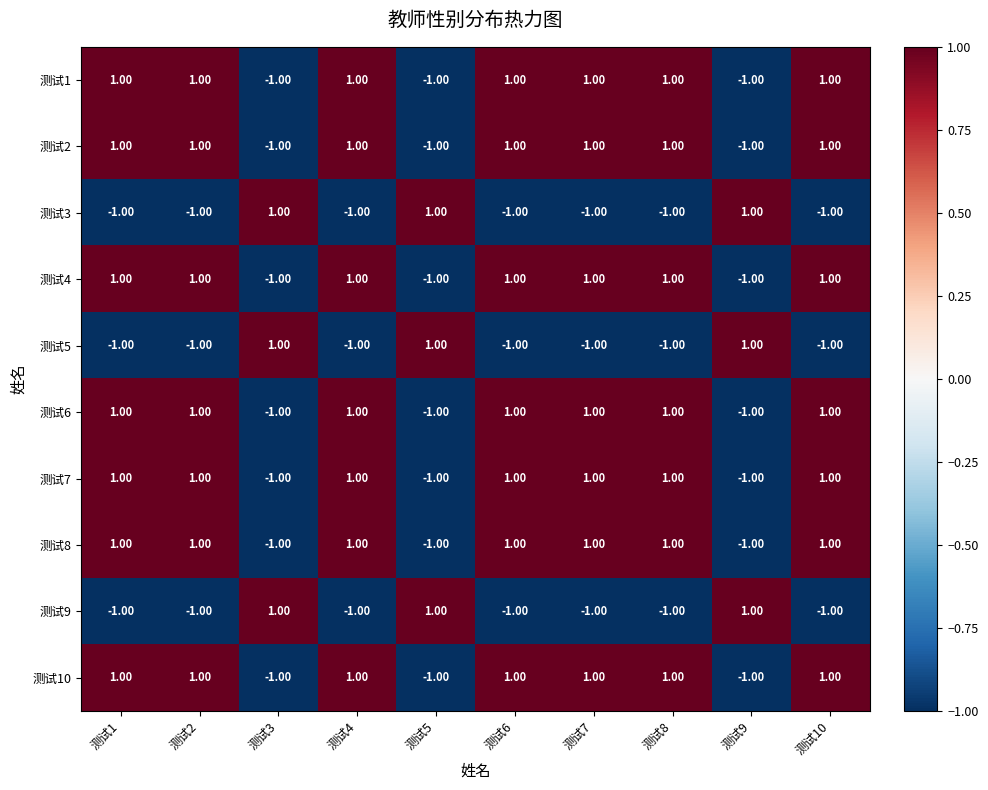

What is the total value across all series at 测试5?

-4